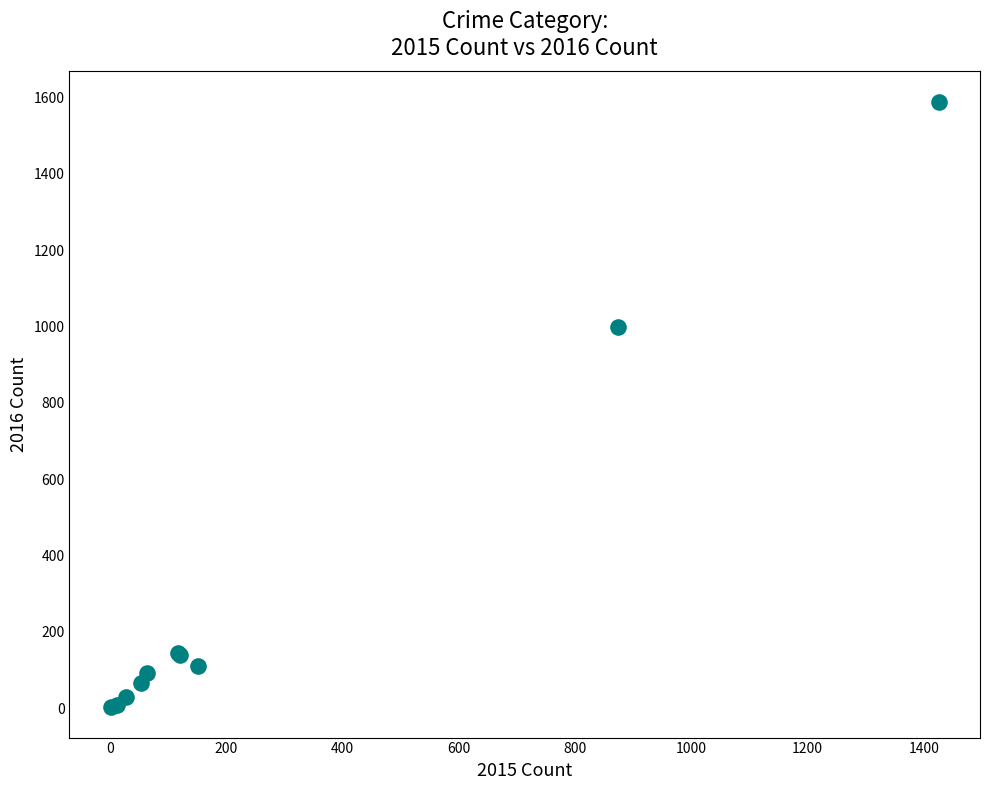

What Y value in the scatter plot is closest to 795?

999